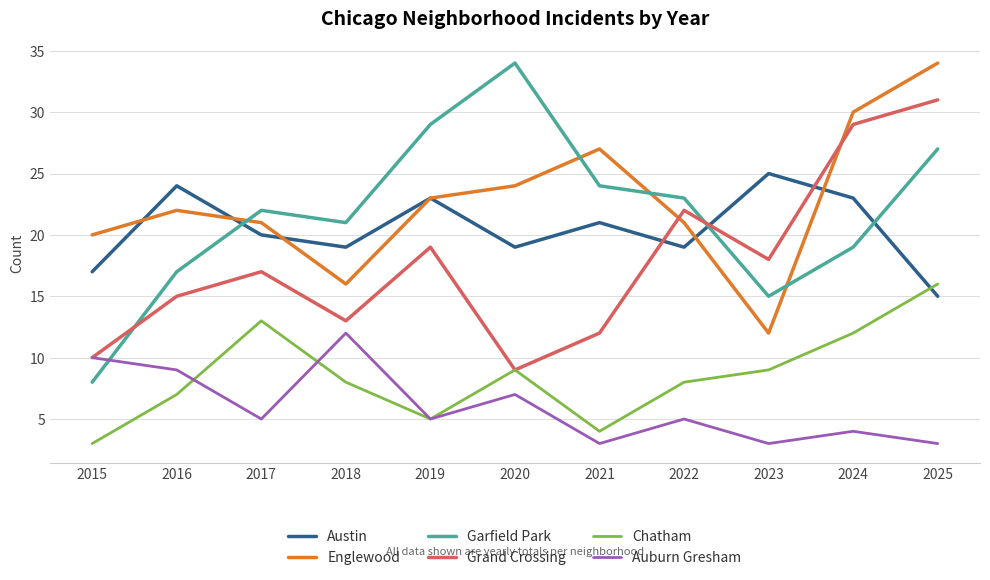

True or false: Englewood has a value of 21 at 2017.

True